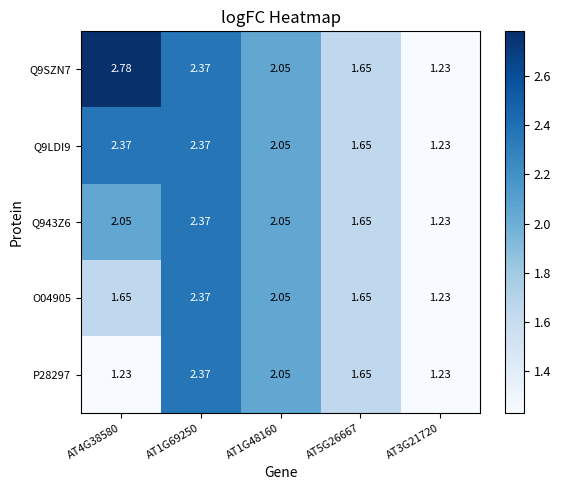

At how many categories does at least one series exceed 1?

5